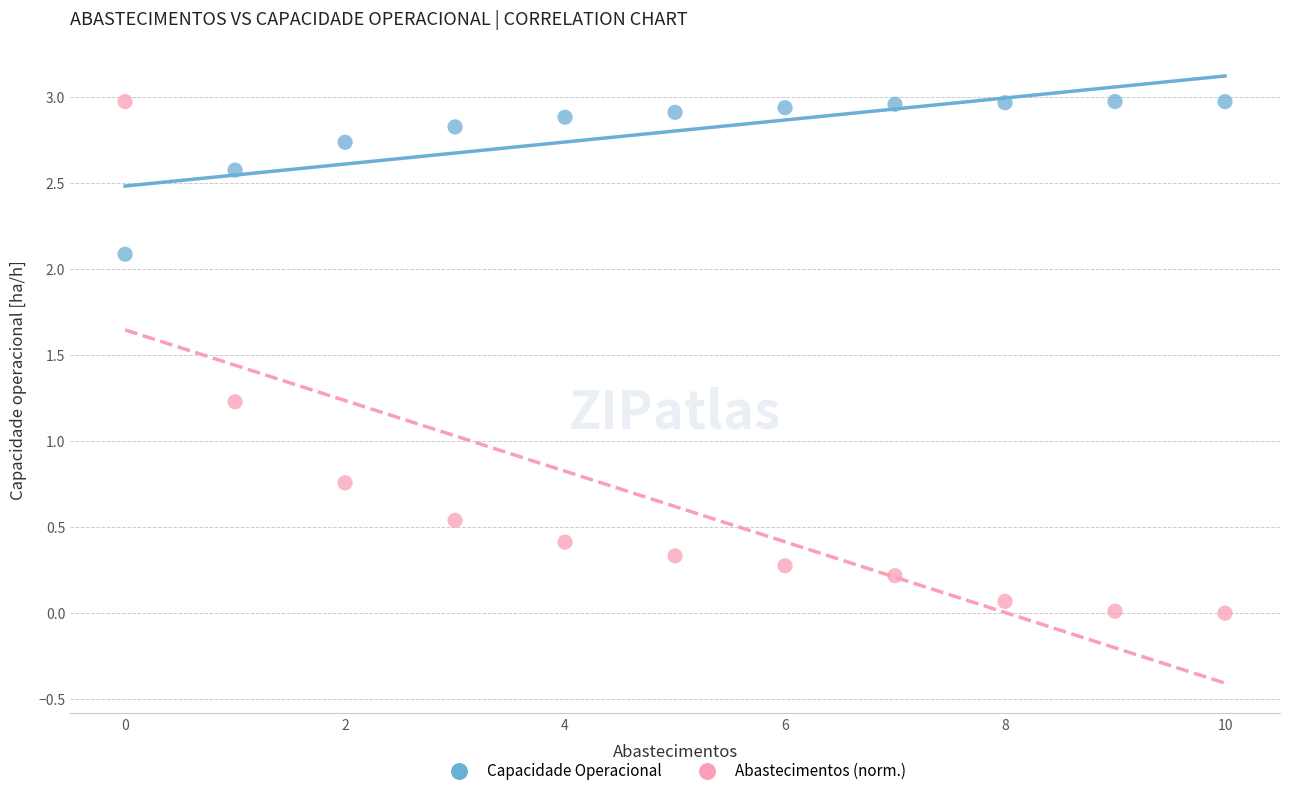

What are all the series names shown in the legend?

Capacidade Operacional, Abastecimentos (norm.)